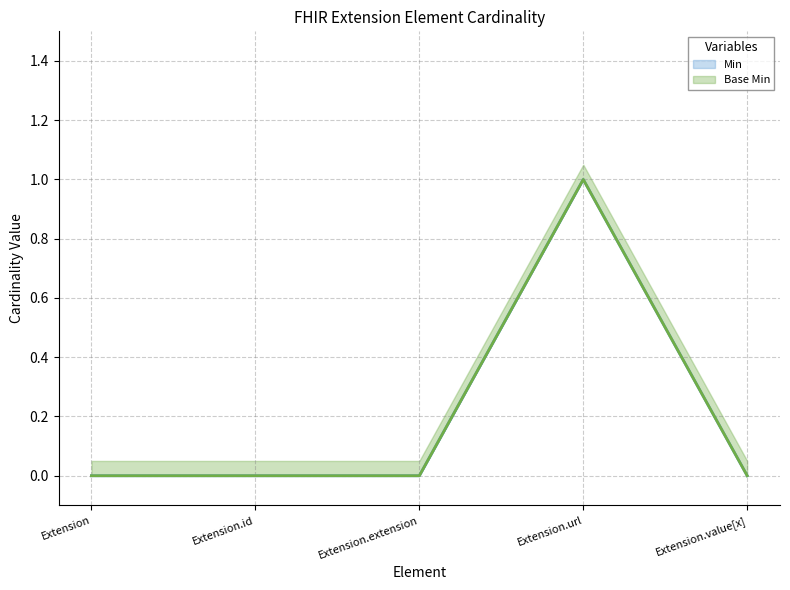

What are all the series names shown in the legend?

Base Min, Min